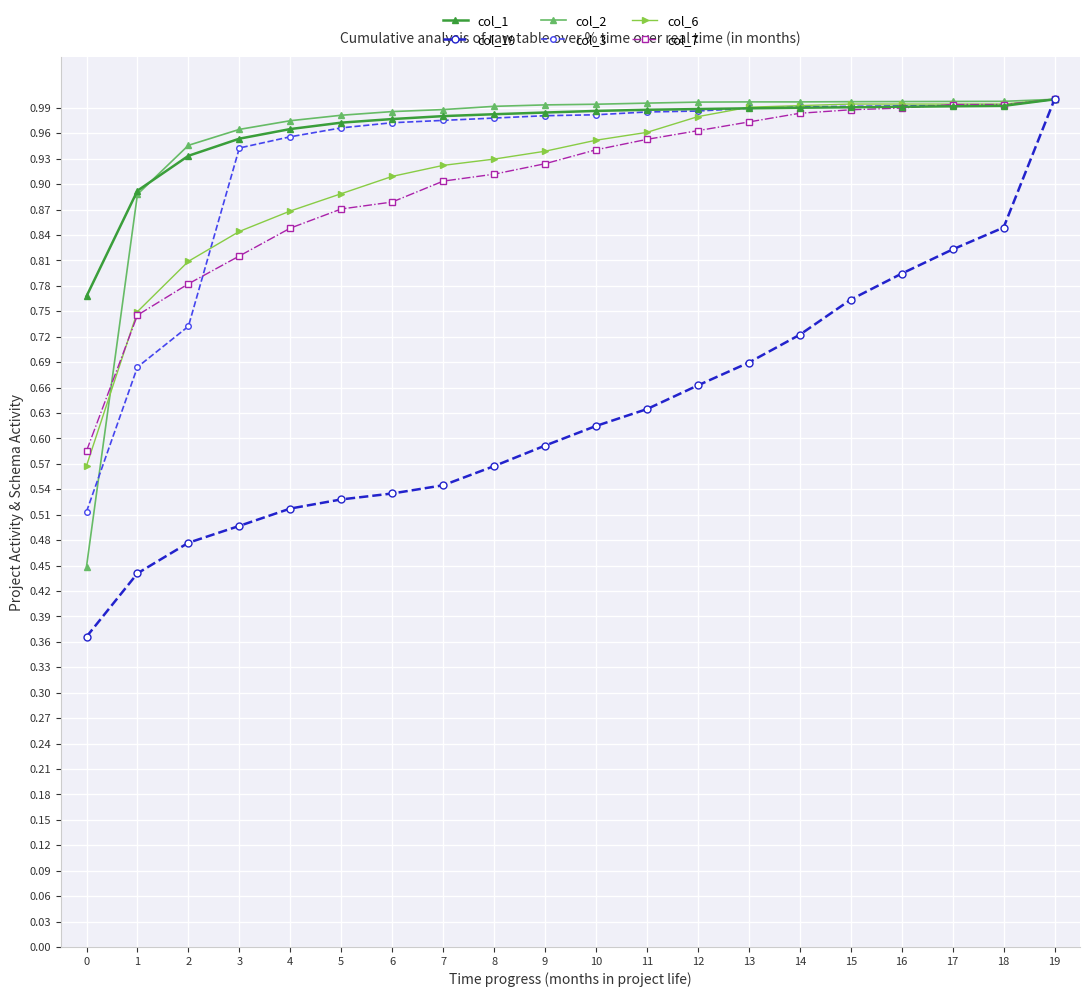

Count the number of categories in the chart.

20